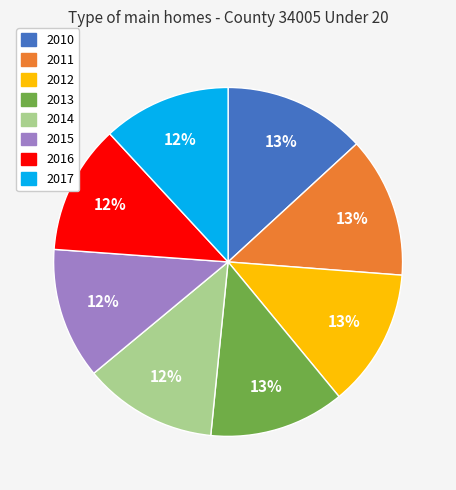

Does 2016 account for over 50% of the chart?

No